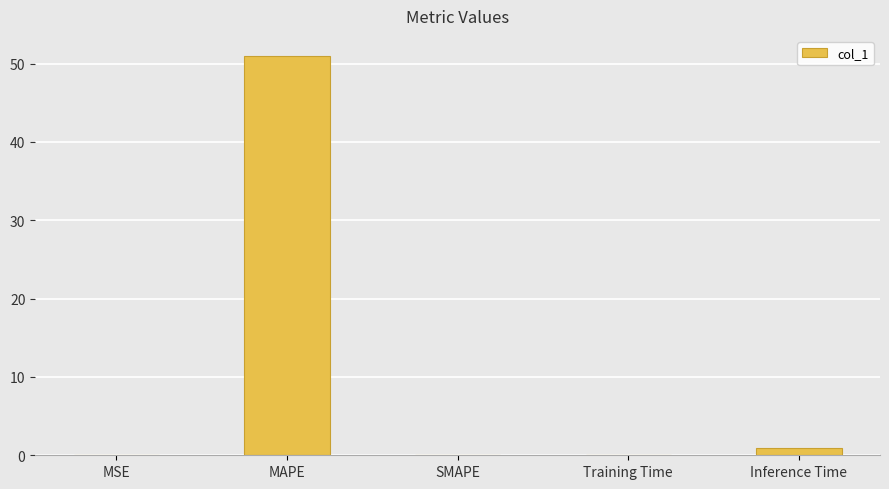

Where is the data nearest to the value 25?

Inference Time